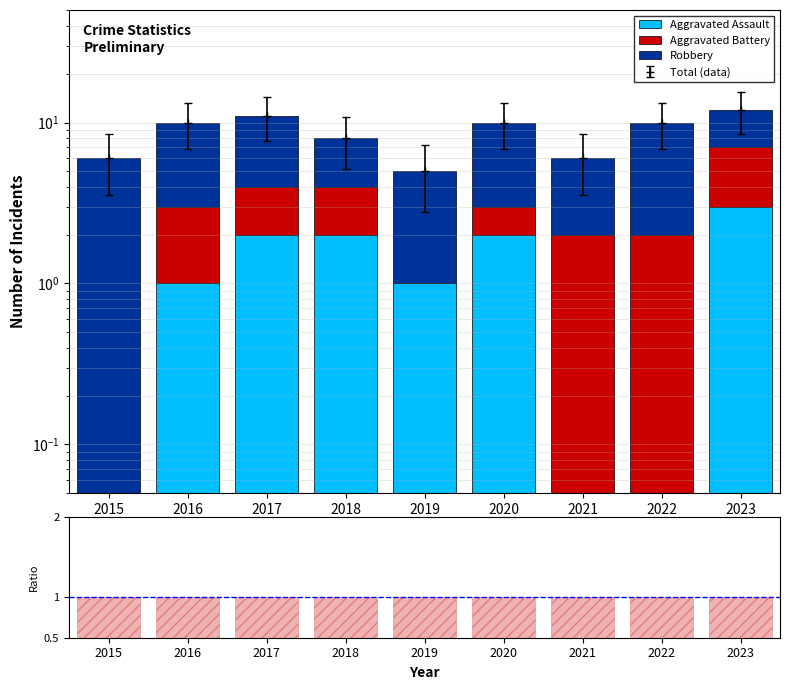

How many data points in Aggravated Assault are above 1?

4